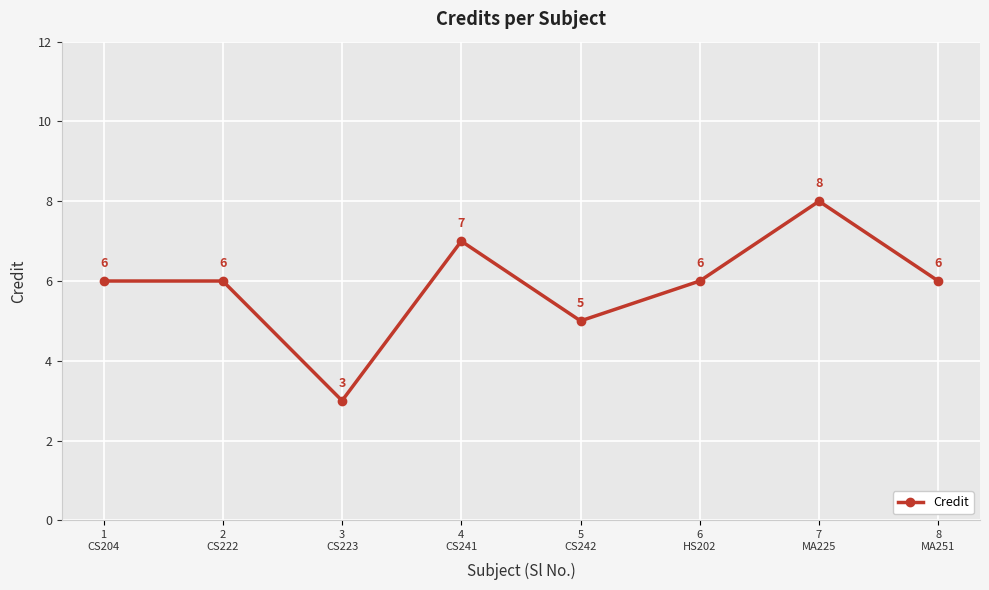

What is the ratio of the value at 7
MA225 to the value at 8
MA251?

1.3